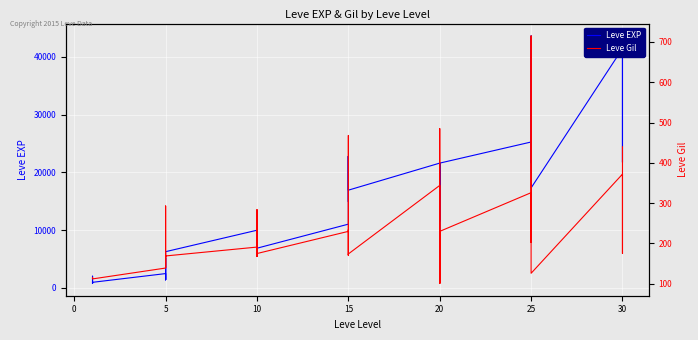

What is the label of the 25th point from the left?

20